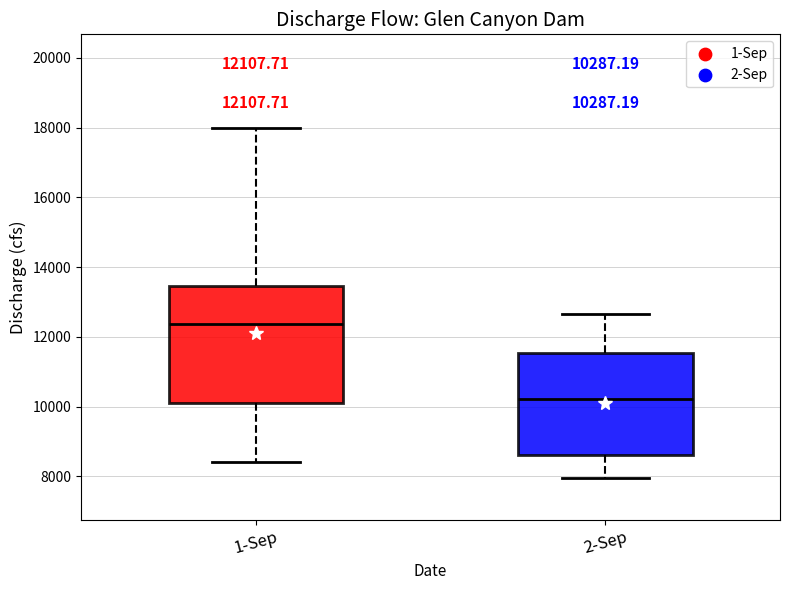

Which box's median line is the lowest?

2-Sep